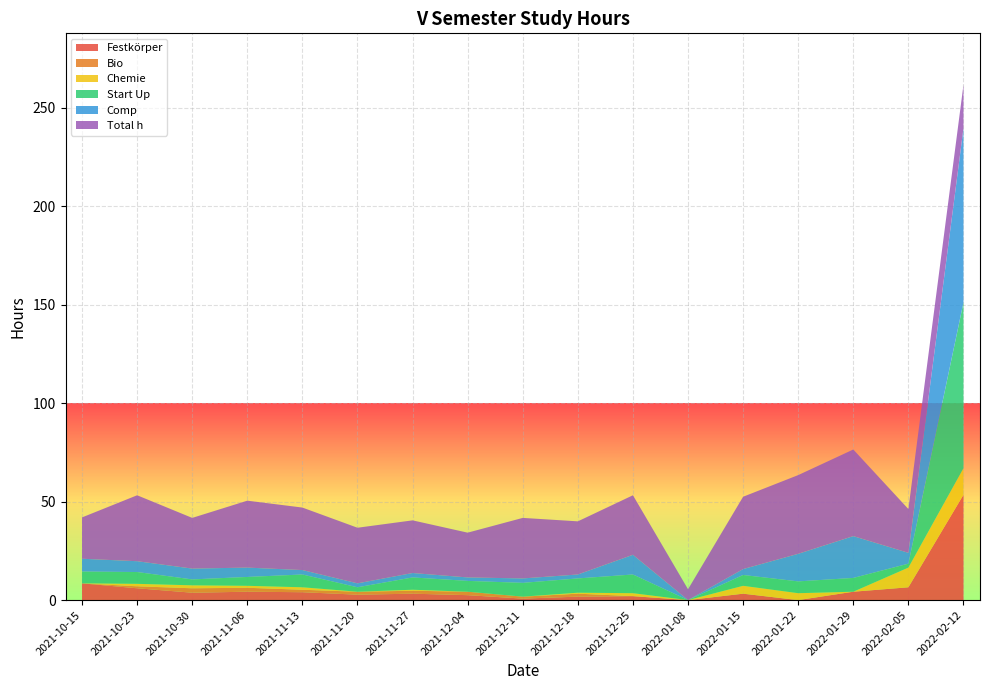

Reading left to right, what are all the values shown in this chart?

Festkörper: 2021-10-15=8.5	2021-10-23=6.0	2021-10-30=3.8	2021-11-06=4.2	2021-11-13=4.0	2021-11-20=2.8	2021-11-27=3.2	2021-12-04=2.5	2021-12-11=0.8	2021-12-18=1.8	2021-12-25=2.0	2022-01-08=0.0	2022-01-15=3.2	2022-01-22=0.0	2022-01-29=4.2	2022-02-05=6.5	2022-02-12=53.5
Bio: 2021-10-15=0.0	2021-10-23=1.0	2021-10-30=2.2	2021-11-06=2.0	2021-11-13=1.2	2021-11-20=1.5	2021-11-27=1.5	2021-12-04=1.8	2021-12-11=1.0	2021-12-18=1.5	2021-12-25=0.0	2022-01-08=0.0	2022-01-15=0.0	2022-01-22=0.0	2022-01-29=0.0	2022-02-05=0.0	2022-02-12=0.0
Chemie: 2021-10-15=0.0	2021-10-23=1.2	2021-10-30=1.5	2021-11-06=1.0	2021-11-13=1.2	2021-11-20=0.0	2021-11-27=0.5	2021-12-04=0.0	2021-12-11=0.0	2021-12-18=0.5	2021-12-25=1.5	2022-01-08=0.0	2022-01-15=4.0	2022-01-22=3.5	2022-01-29=0.0	2022-02-05=10.0	2022-02-12=13.5
Start Up: 2021-10-15=6.0	2021-10-23=6.0	2021-10-30=3.0	2021-11-06=4.5	2021-11-13=6.5	2021-11-20=2.2	2021-11-27=6.2	2021-12-04=5.5	2021-12-11=7.0	2021-12-18=7.2	2021-12-25=9.5	2022-01-08=0.0	2022-01-15=5.5	2022-01-22=6.0	2022-01-29=7.0	2022-02-05=2.0	2022-02-12=84.2
Comp: 2021-10-15=6.5	2021-10-23=5.5	2021-10-30=5.5	2021-11-06=4.8	2021-11-13=2.2	2021-11-20=2.0	2021-11-27=2.2	2021-12-04=1.8	2021-12-11=2.2	2021-12-18=2.0	2021-12-25=10.0	2022-01-08=0.0	2022-01-15=3.0	2022-01-22=14.0	2022-01-29=21.2	2022-02-05=5.5	2022-02-12=88.5
Total h: 2021-10-15=21.0	2021-10-23=33.5	2021-10-30=25.8	2021-11-06=34.0	2021-11-13=31.8	2021-11-20=28.2	2021-11-27=26.8	2021-12-04=22.8	2021-12-11=30.8	2021-12-18=27.0	2021-12-25=30.2	2022-01-08=5.5	2022-01-15=36.8	2022-01-22=40.0	2022-01-29=44.0	2022-02-05=22.2	2022-02-12=22.0